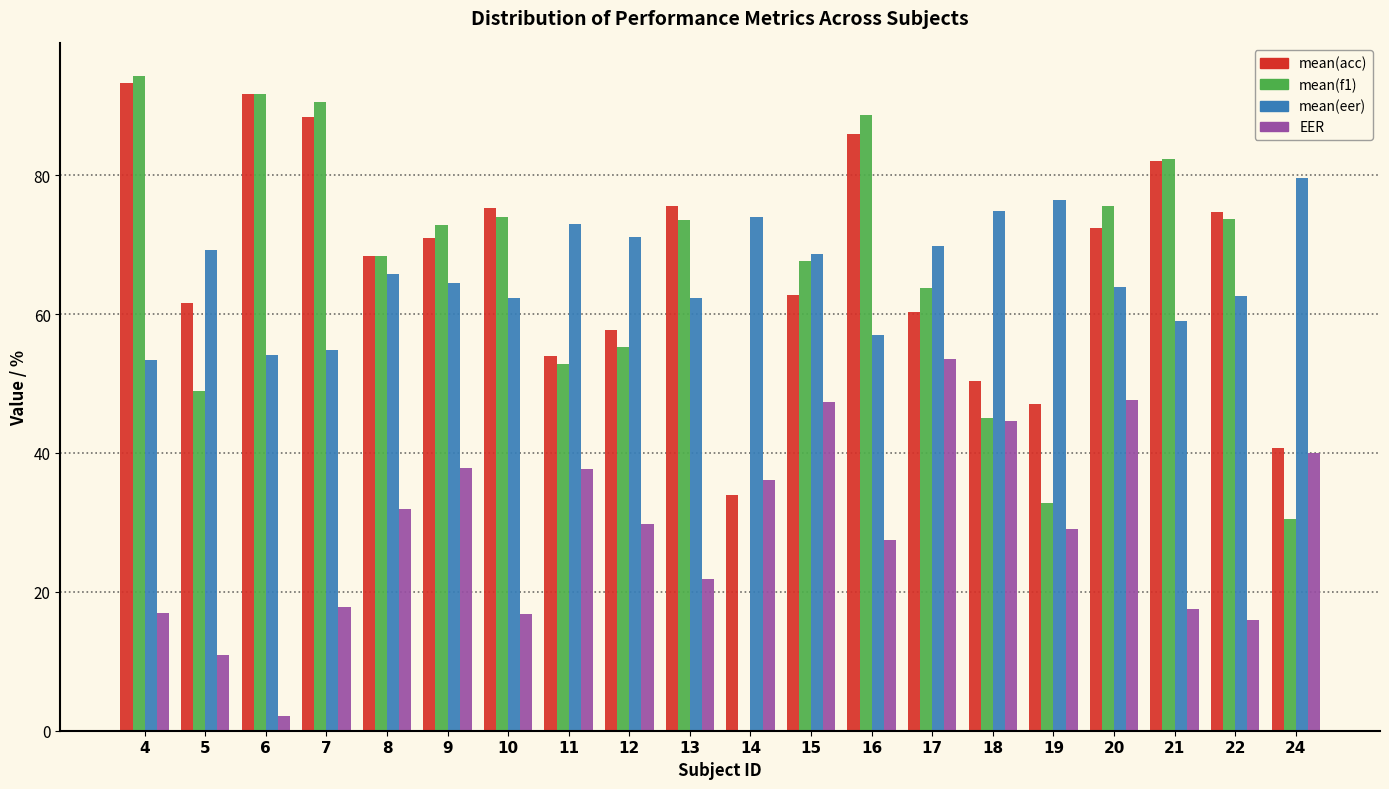

What is the total value across all series at 7?

251.5